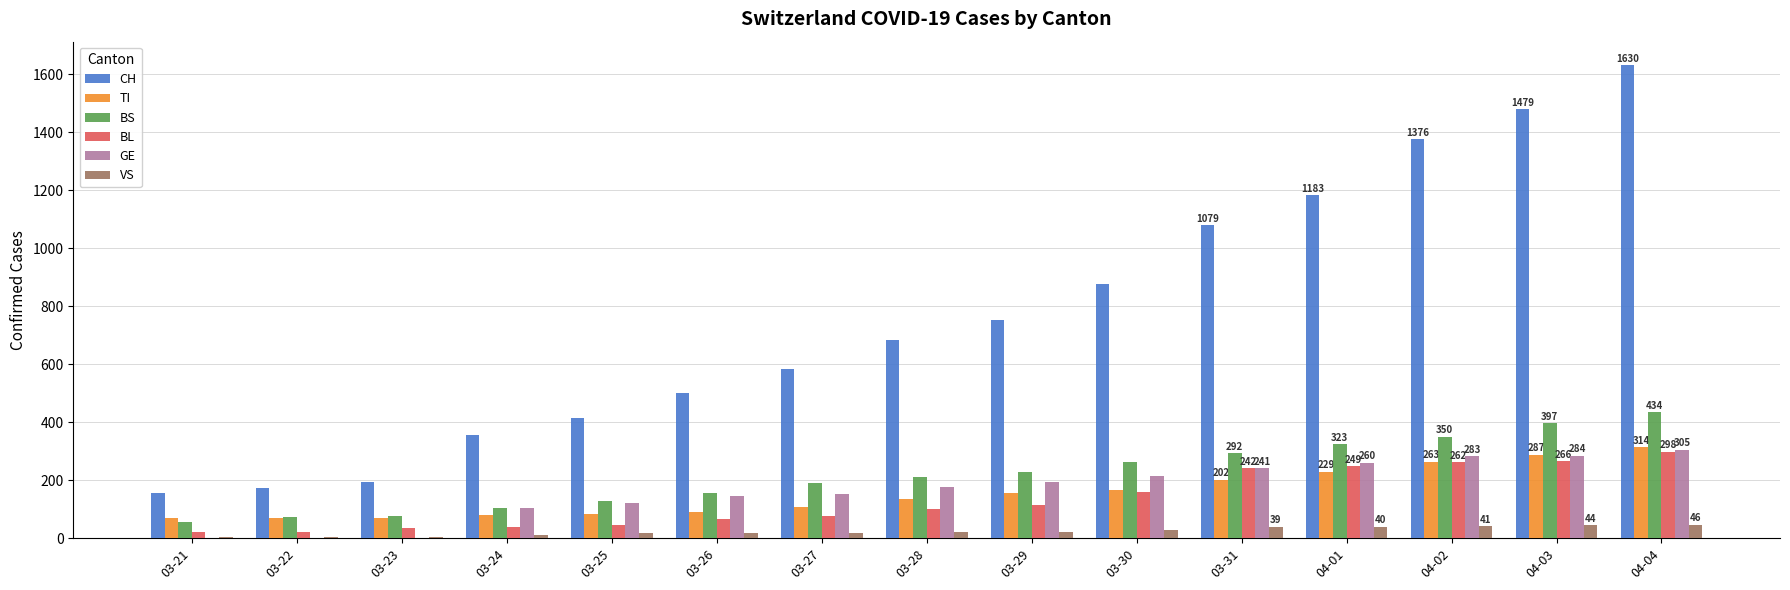

At which category does the chart reach its peak across all series?

04-04